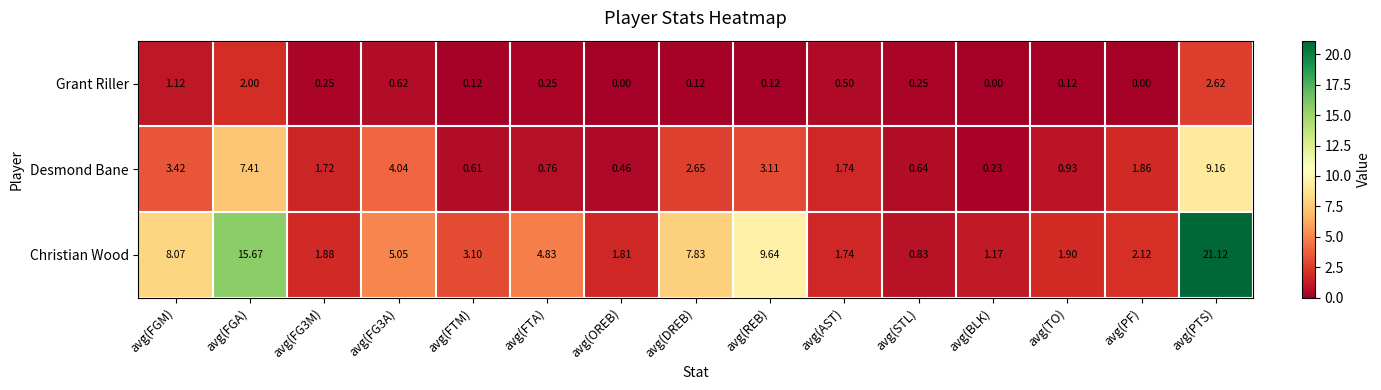

Rank the series at avg(PTS) from highest to lowest value.

Christian Wood, Desmond Bane, Grant Riller